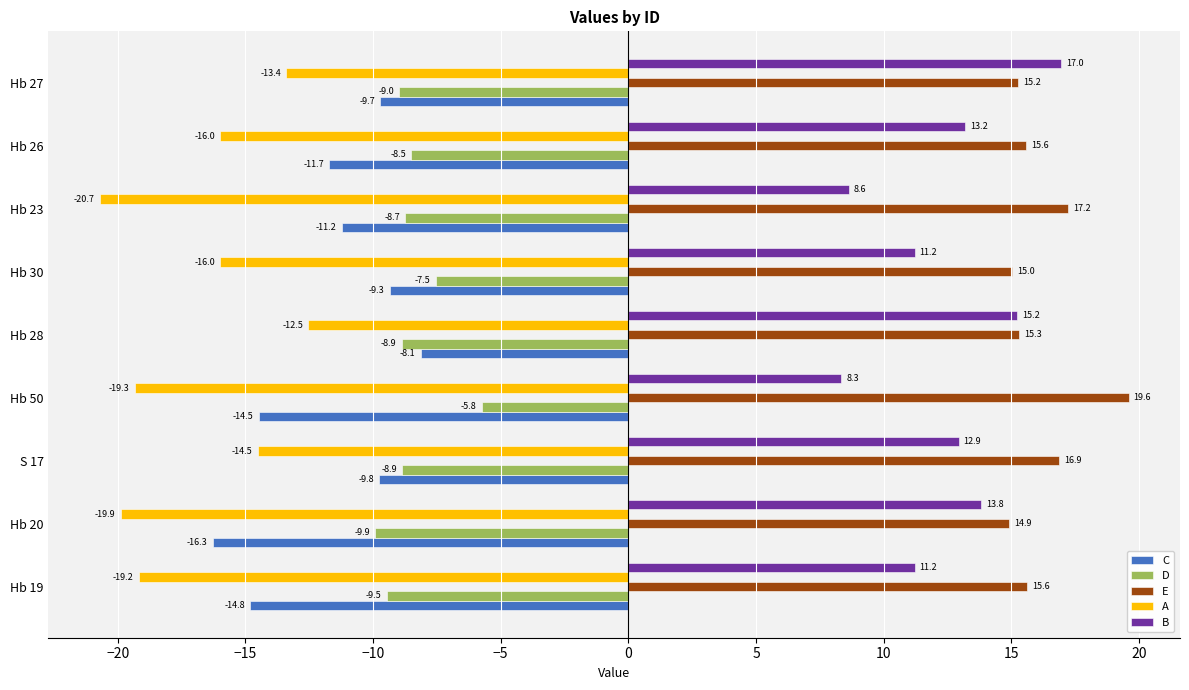

How many data points does each series have?

9